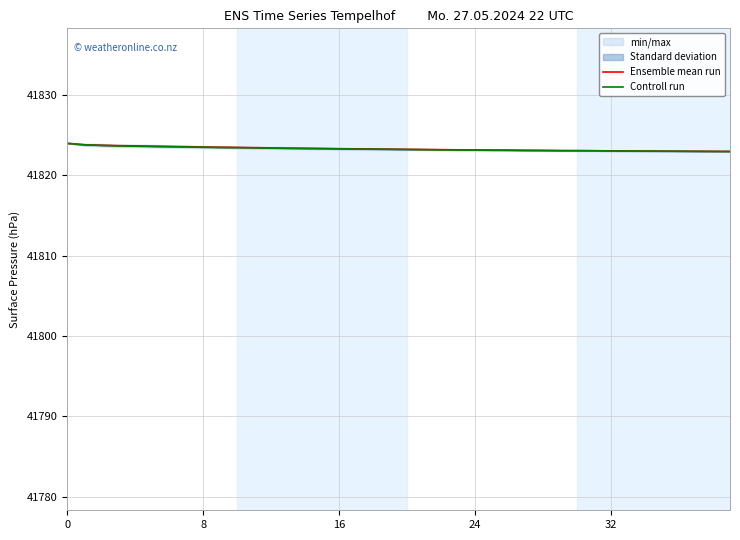

True or false: Controll run and Ensemble mean run intersect in this chart.

False